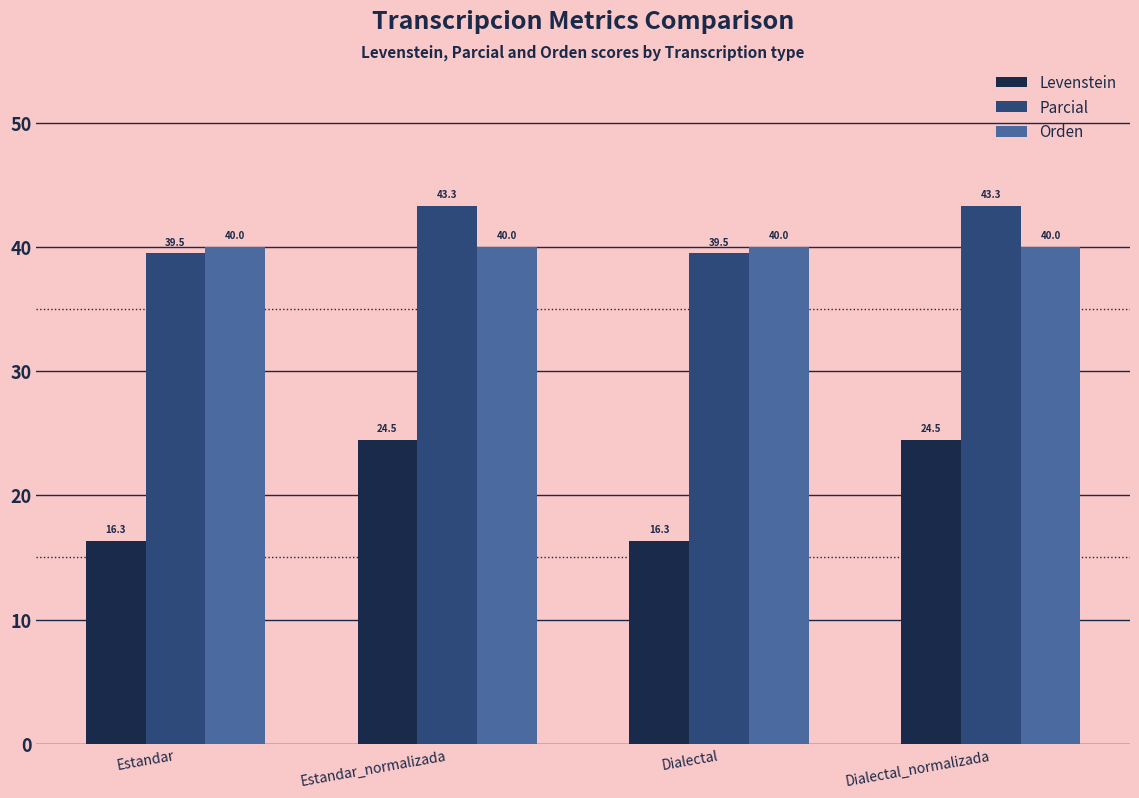

How many data points in Parcial are above 43?

2